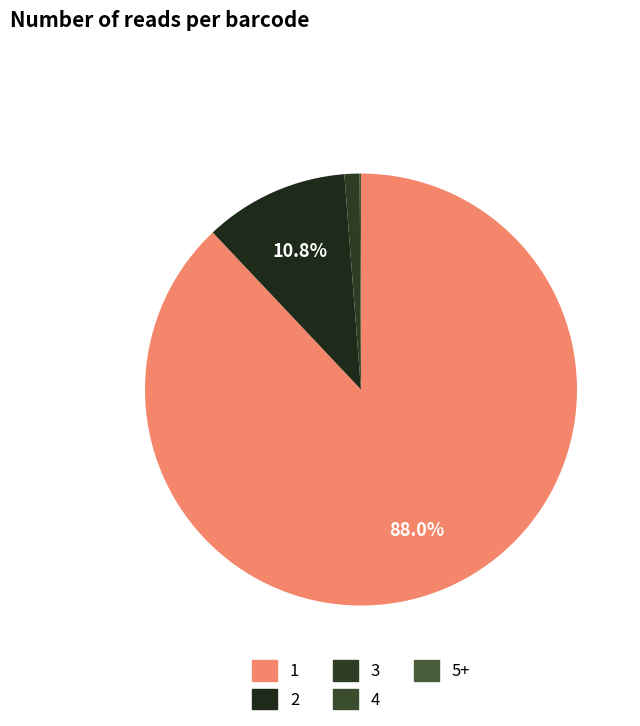

To the nearest percent, what is the difference between the largest and smallest slice percentages?

88%